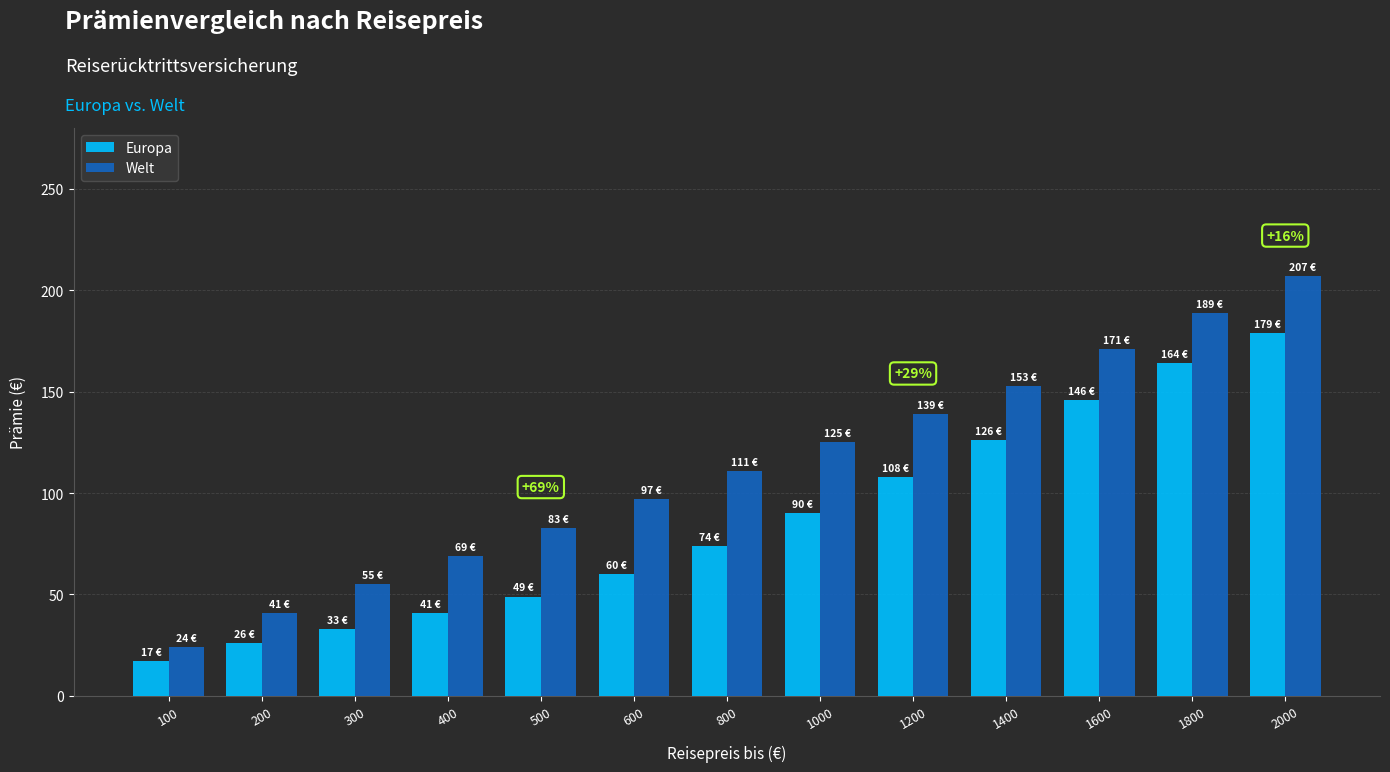

Reading right to left, extract all data points from this chart.

Europa: 2000=179	1800=164	1600=146	1400=126	1200=108	1000=90	800=74	600=60	500=49	400=41	300=33	200=26	100=17
Welt: 2000=207	1800=189	1600=171	1400=153	1200=139	1000=125	800=111	600=97	500=83	400=69	300=55	200=41	100=24